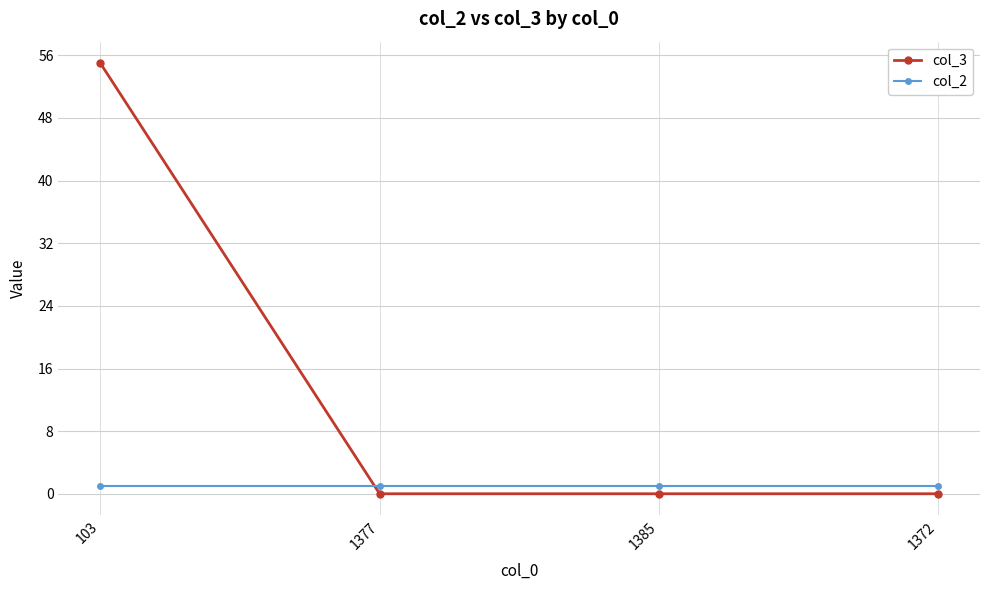

After their last crossing, which series has the higher values: col_2 or col_3?

col_2